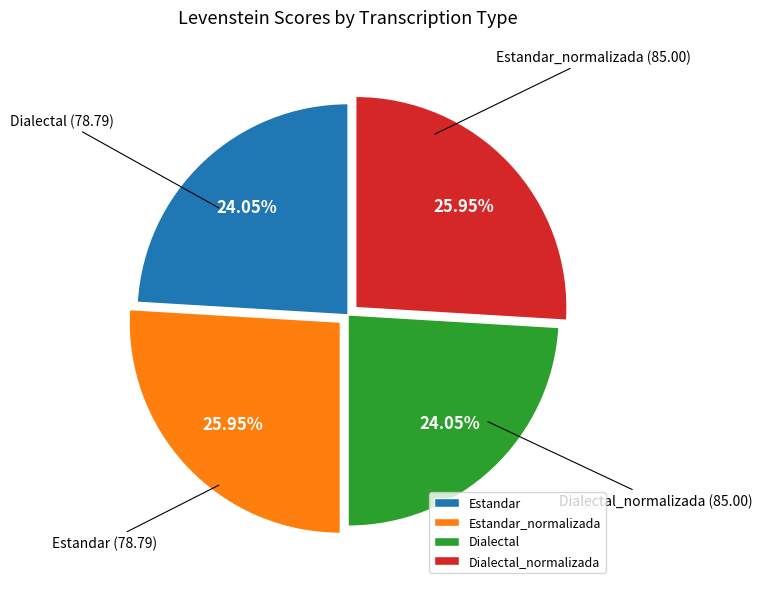

Between Estandar_normalizada and Dialectal, which is larger?

Estandar_normalizada